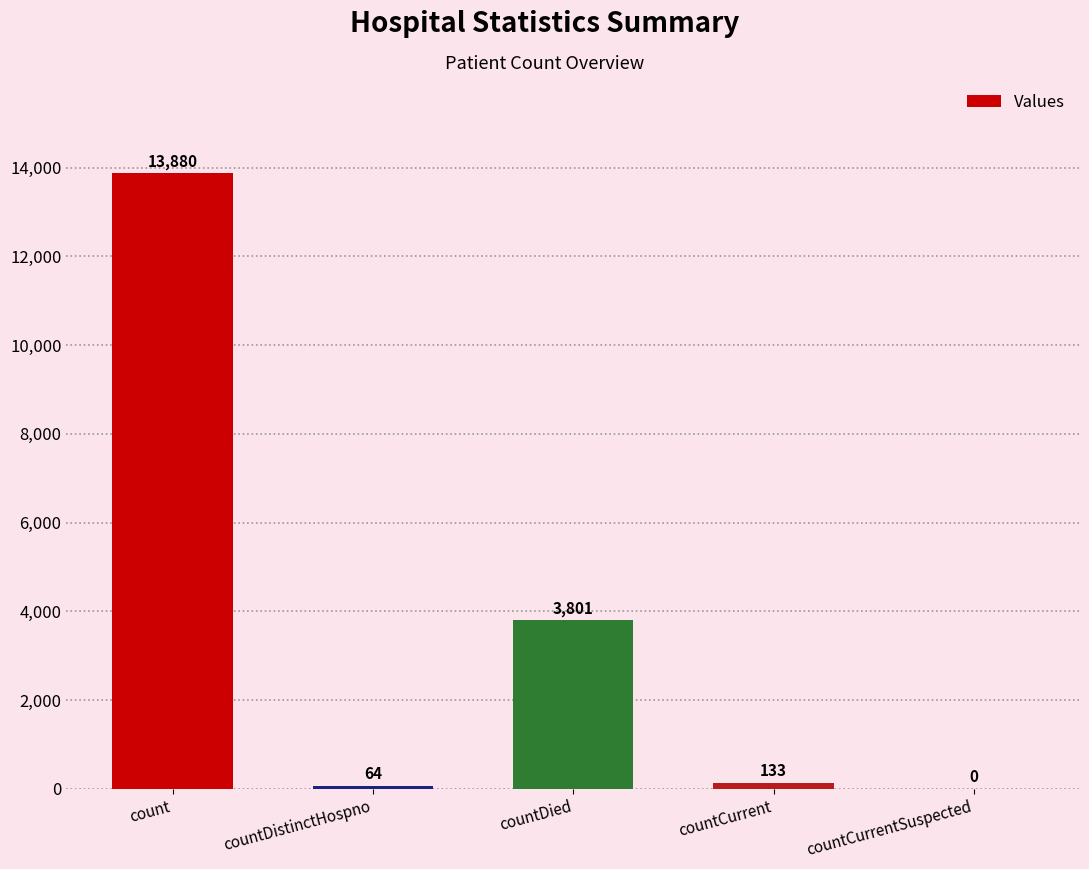

True or false: the data shows 5195 at countCurrentSuspected.

False